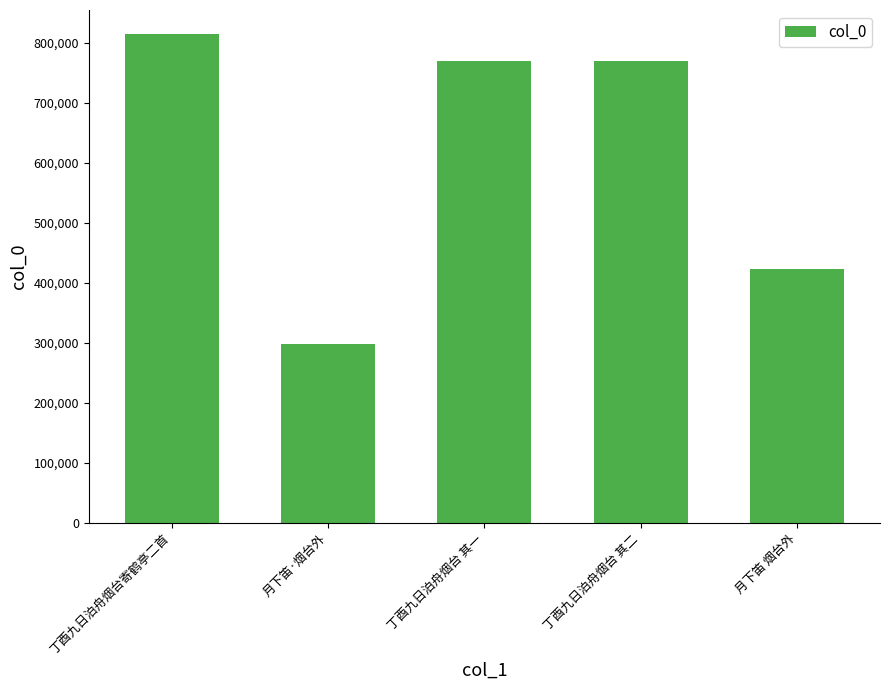

What is the approximate value at 月下笛·烟台外?

297658